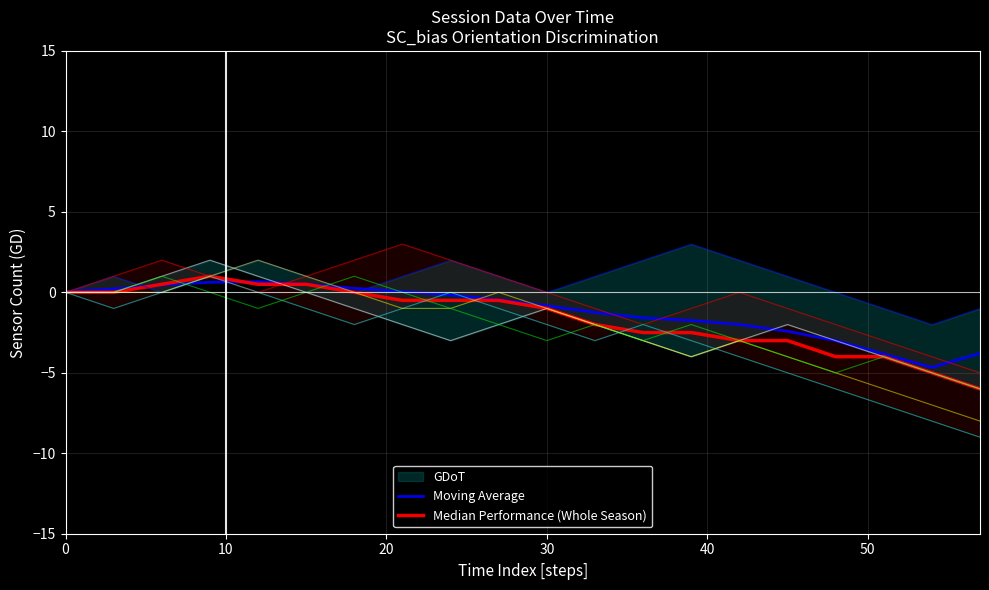

What is the difference between the maximum and second lowest values in the Median Performance (Whole Season) series?

6.0